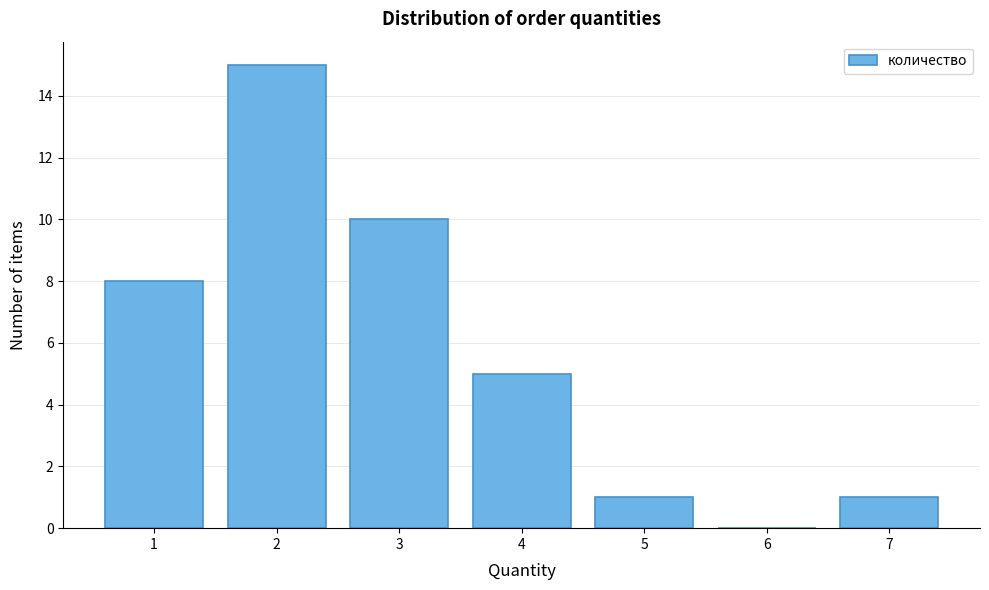

Reading left to right, list every bar in this chart as the range it spans on the x-axis followed by its height. The values are not printed on the chart, so give them approximately, as read against the axis.

0.5 to 1.5: 8
1.5 to 2.5: 15
2.5 to 3.5: 10
3.5 to 4.5: 5
4.5 to 5.5: 1
5.5 to 6.5: 0
6.5 to 7.5: 1